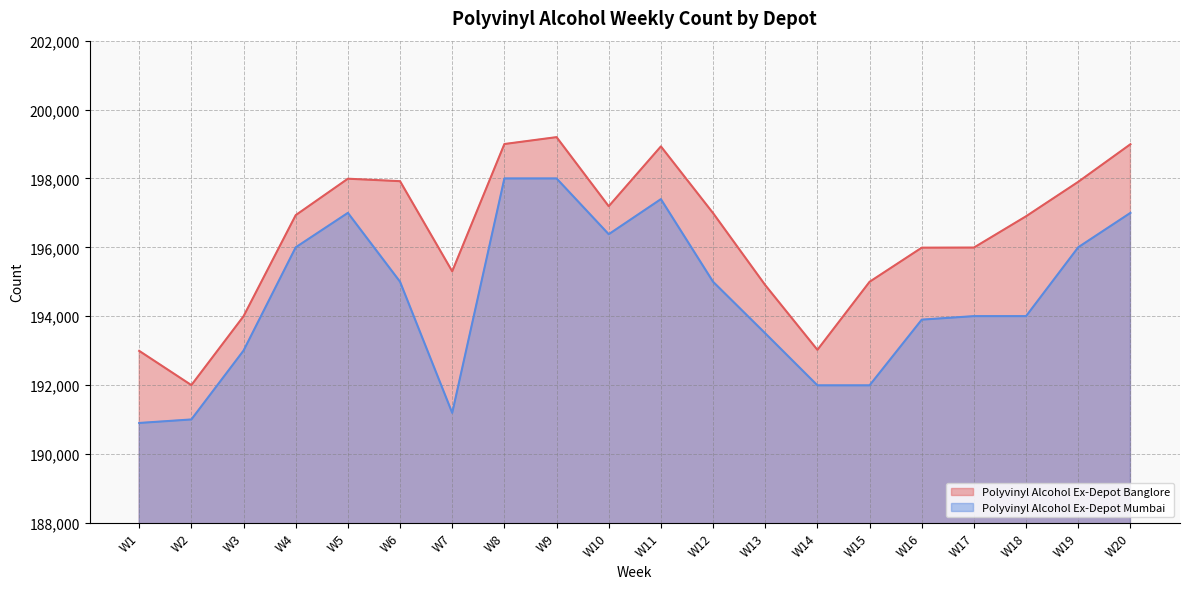

How many categories are shown in the chart?

20